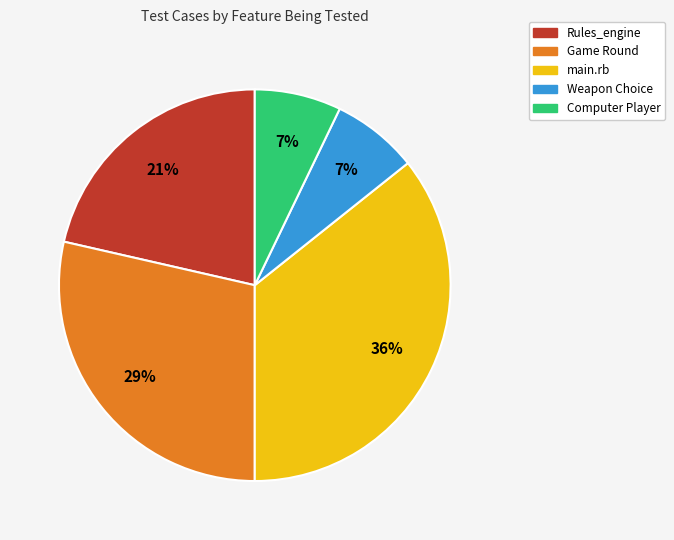

Combined, do Weapon Choice and Rules_engine account for over 50%?

No